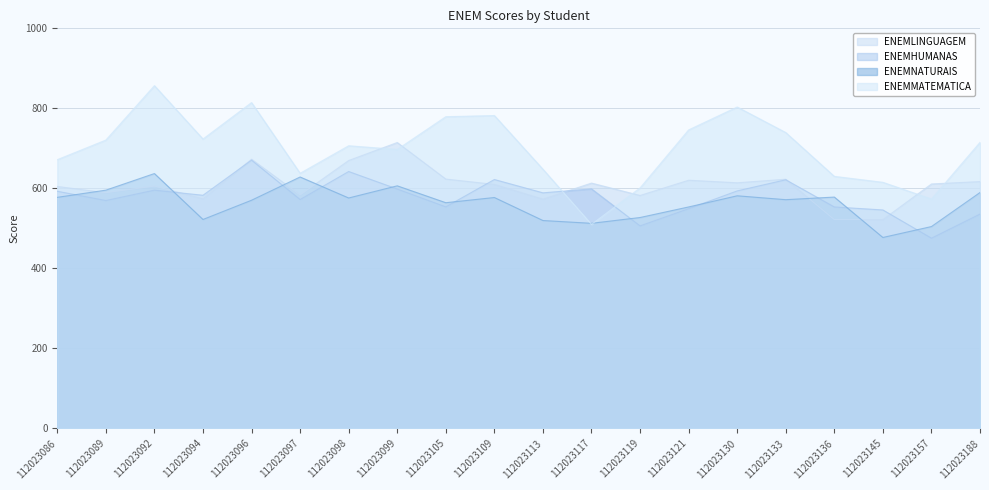

After their last crossing, which series has the higher values: ENEMHUMANAS or ENEMMATEMATICA?

ENEMMATEMATICA